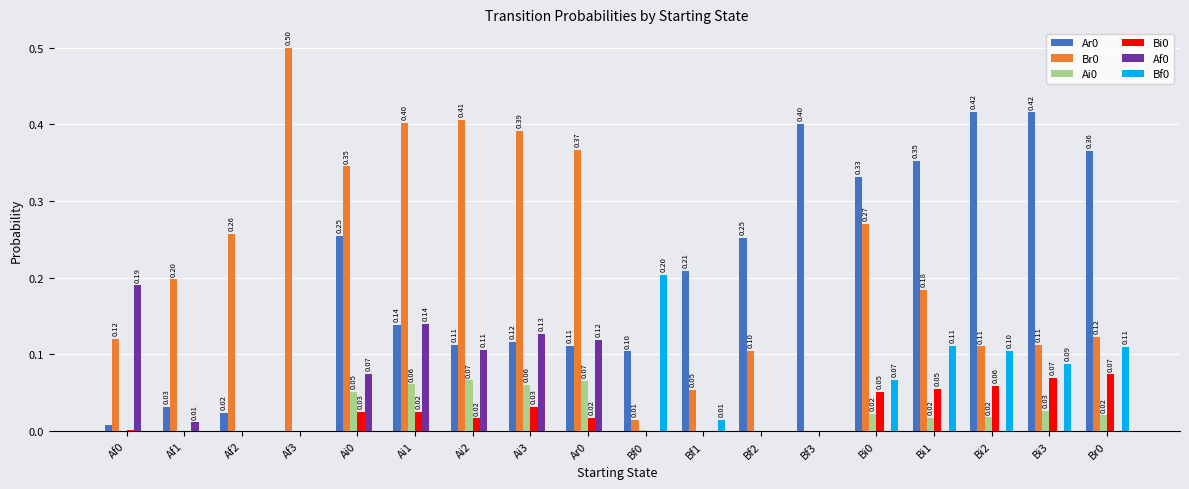

What is the sum of the Ar0 values at Bi3 and Ai0?

0.7